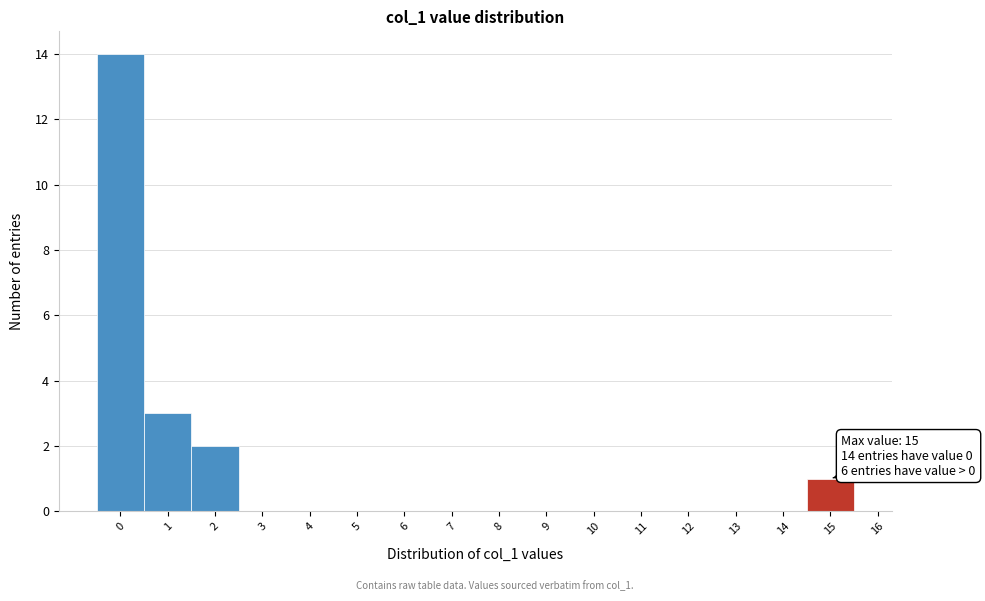

Which range on the x-axis has the tallest bar?

-0.5 to 0.5